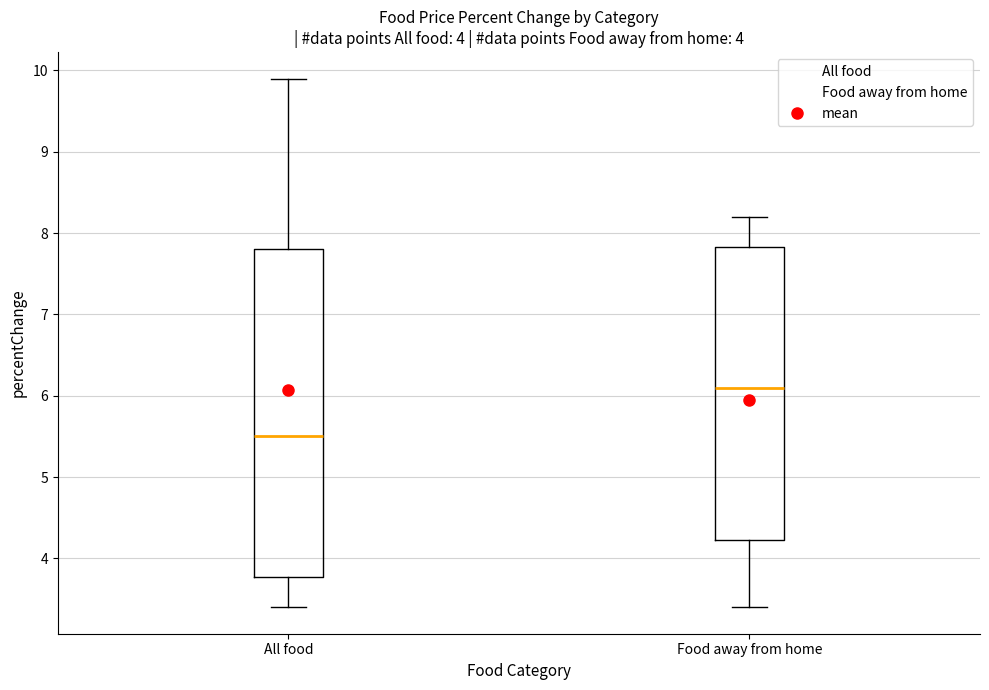

Reading left to right, read every box against the y-axis: the position of its median line, the range the box covers, and the ends of its whiskers. The values are not printed on the chart, so give them approximately, as read against the axis.

All food: median 5.5, box 3.8 to 7.8, whiskers 3.4 to 9.9
Food away from home: median 6.1, box 4.2 to 7.8, whiskers 3.4 to 8.2